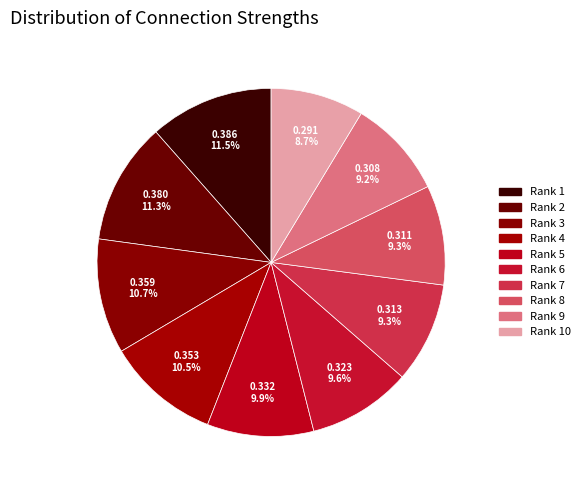

Does Rank 9 represent more than half of the total?

No